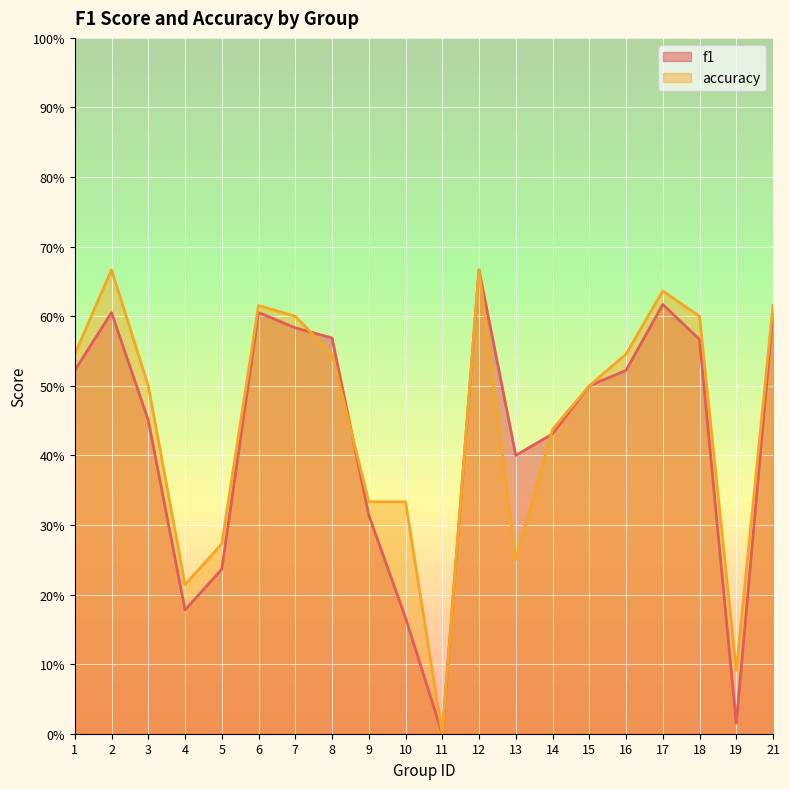

What is the value of the accuracy point at the 9th from the left?

0.3